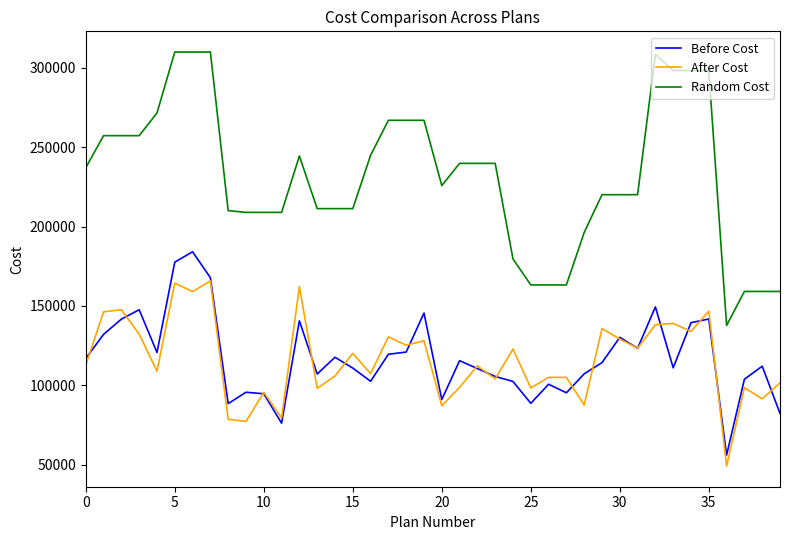

Which series has the largest range (max minus min)?

Random Cost